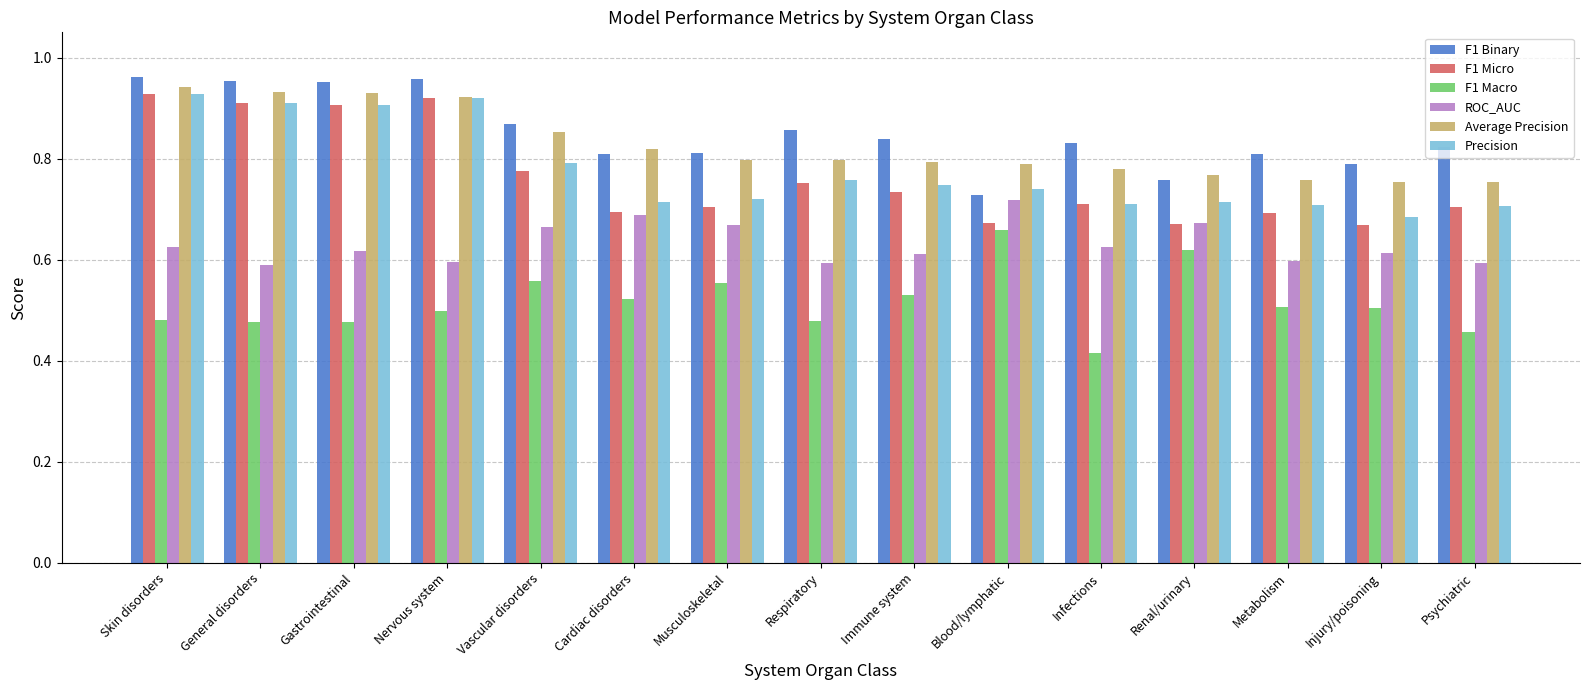

Between General disorders and Metabolism, which series saw the biggest shift?

F1 Micro